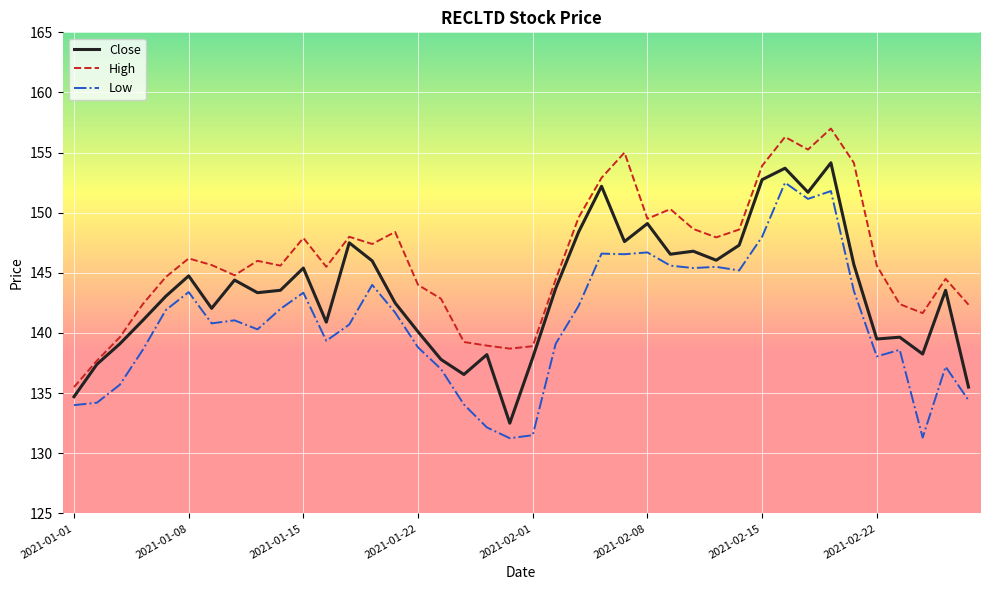

Does the chart display data point markers on the line(s)?

No